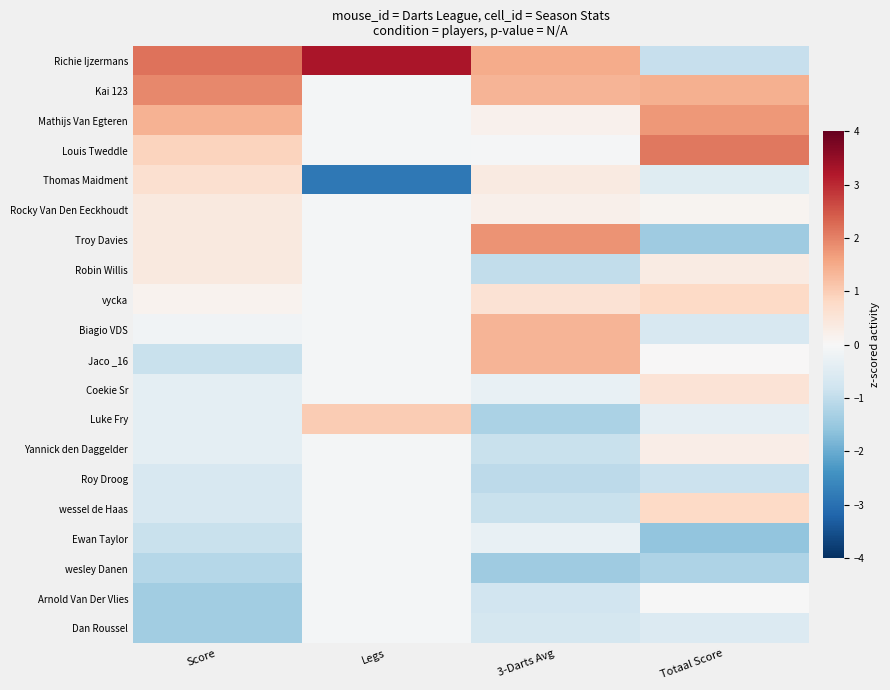

Which series has the largest total across all categories?

Richie Ijzermans